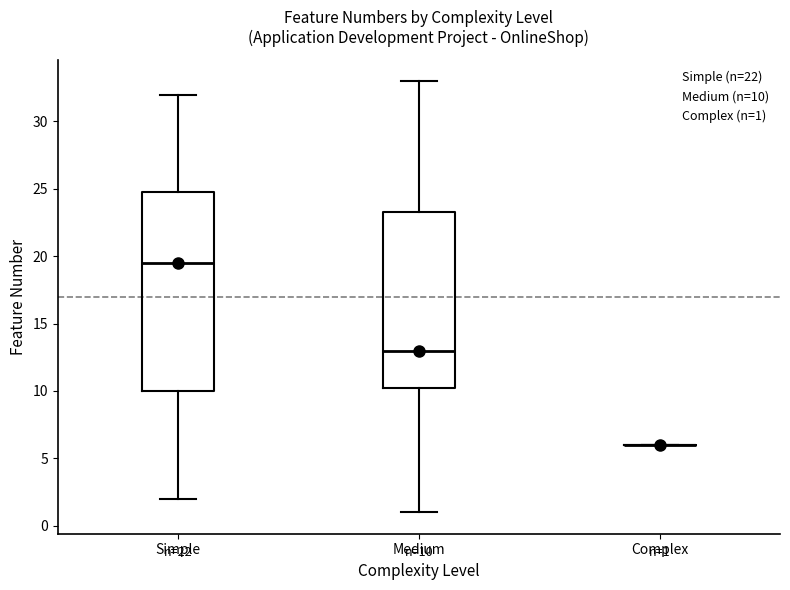

Which box is the tallest, from its lower edge to its upper edge?

Simple